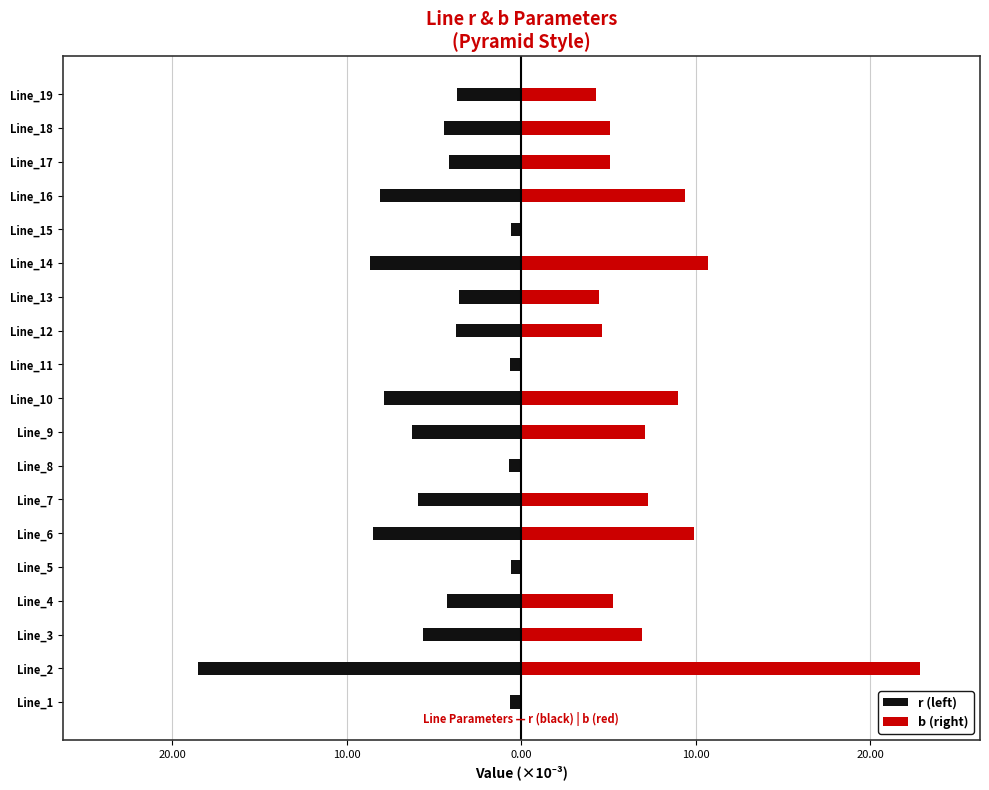

What is the highest value of the r (left) series?

-0.6